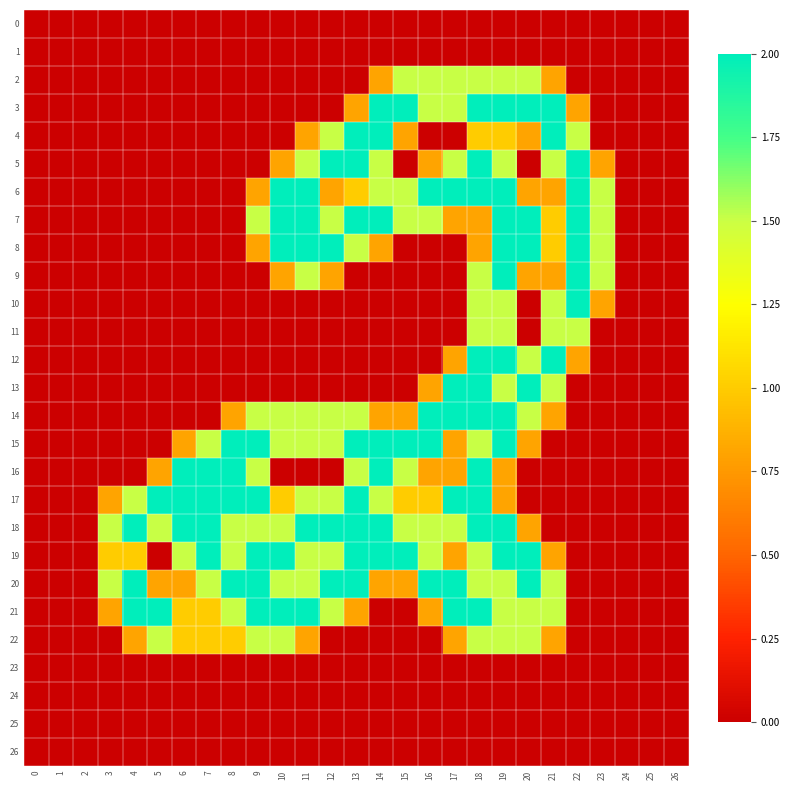

What is the maximum value shown in the chart?

2.0